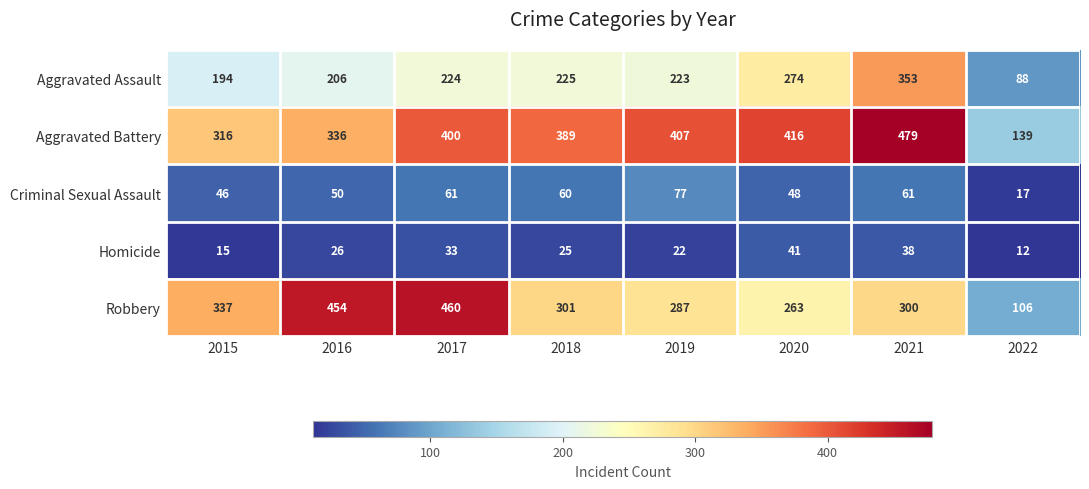

What is the spread (max minus min) of values at 2017?

427